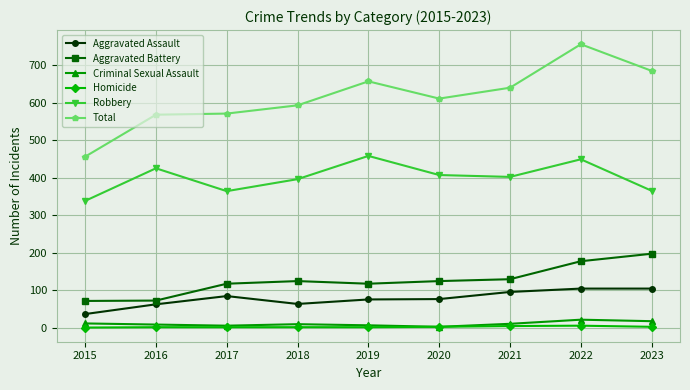

What is the average value of the Total series?

615